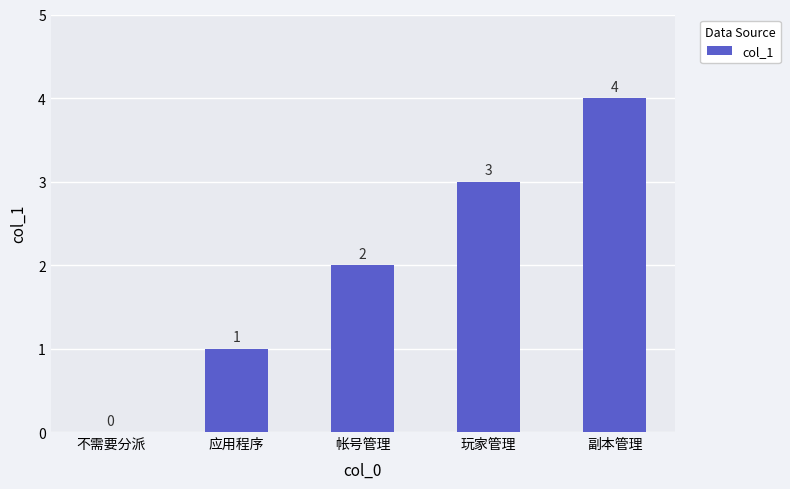

What is the sum of all values?

10